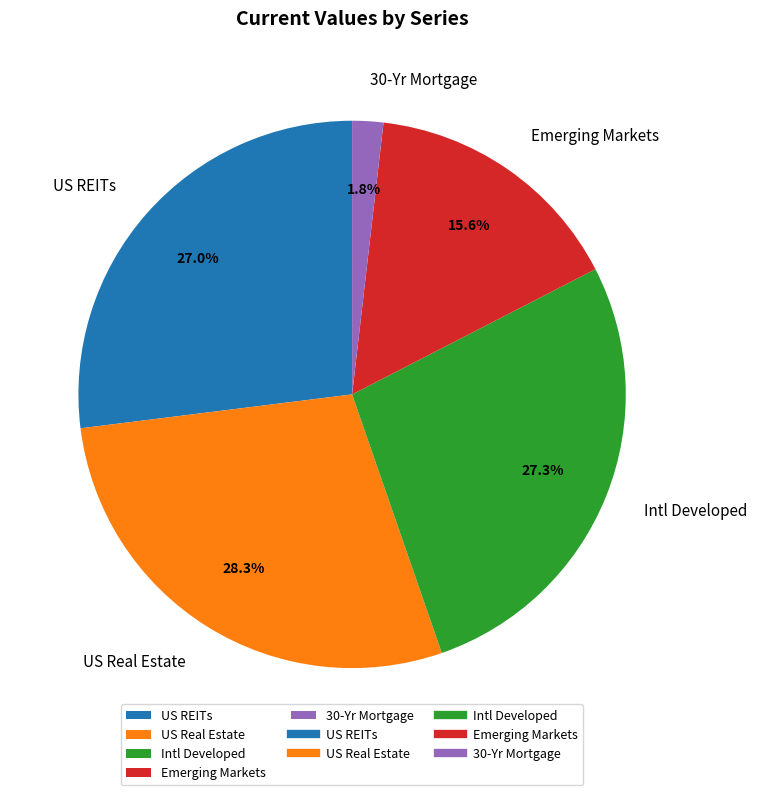

Is it true that Intl Developed is 14% of the pie?

False